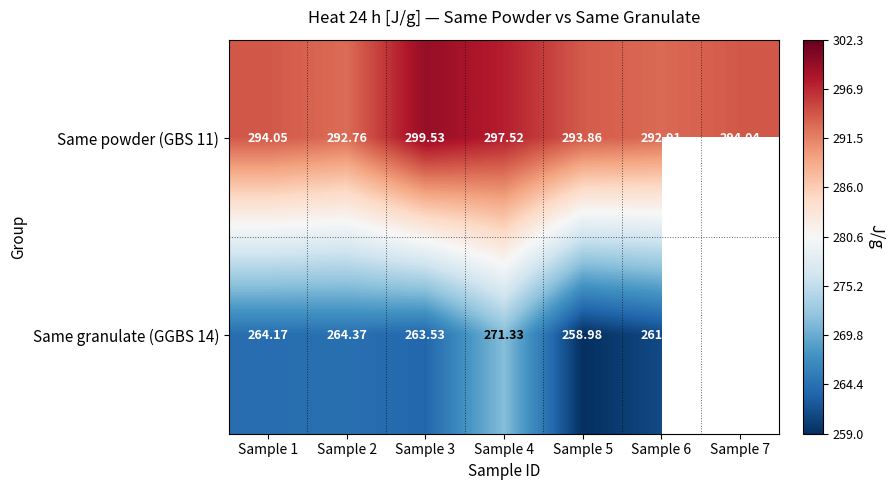

Is it true that Same powder (GBS 11) equals 77.8 at Sample 4?

False